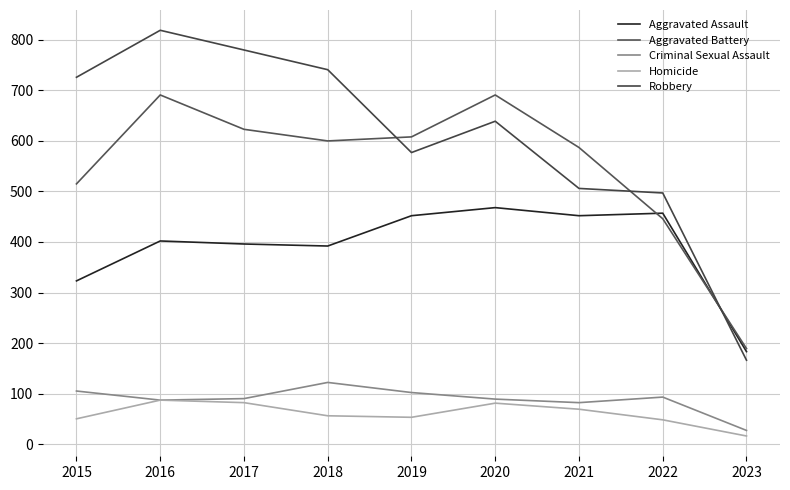

Reading left to right, list all the values displayed in this chart.

Aggravated Assault: 323	402	396	392	452	468	452	457	183
Aggravated Battery: 515	691	623	600	608	691	587	446	189
Criminal Sexual Assault: 105	87	90	122	102	89	82	93	27
Homicide: 50	87	82	56	53	81	69	48	16
Robbery: 726	819	780	741	577	639	506	497	166